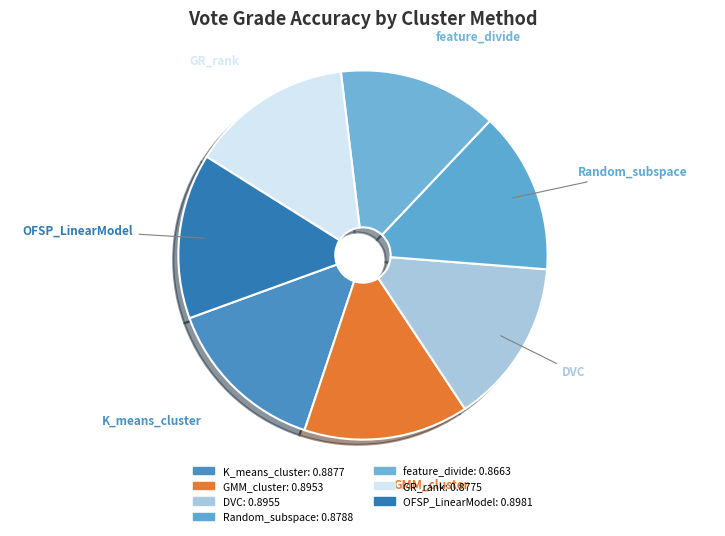

Rank the categories by value from lowest to highest.

feature_divide, GR_rank, Random_subspace, K_means_cluster, GMM_cluster, DVC, OFSP_LinearModel